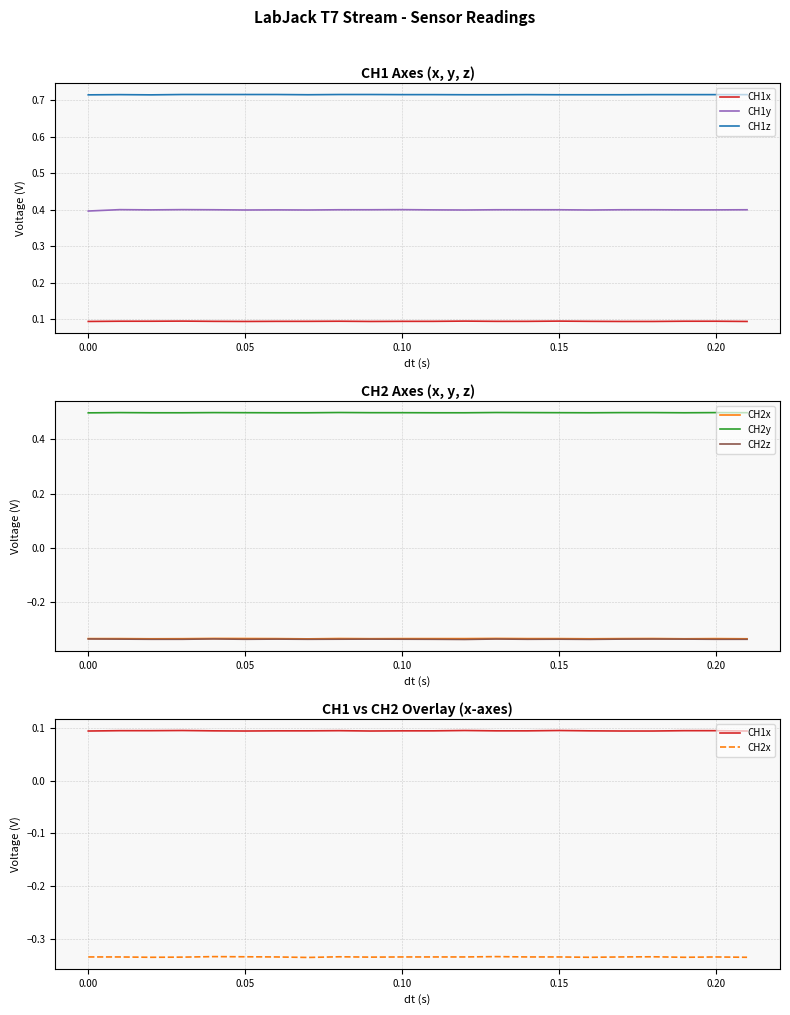

Which has a higher value, 15 or 0.15?

15